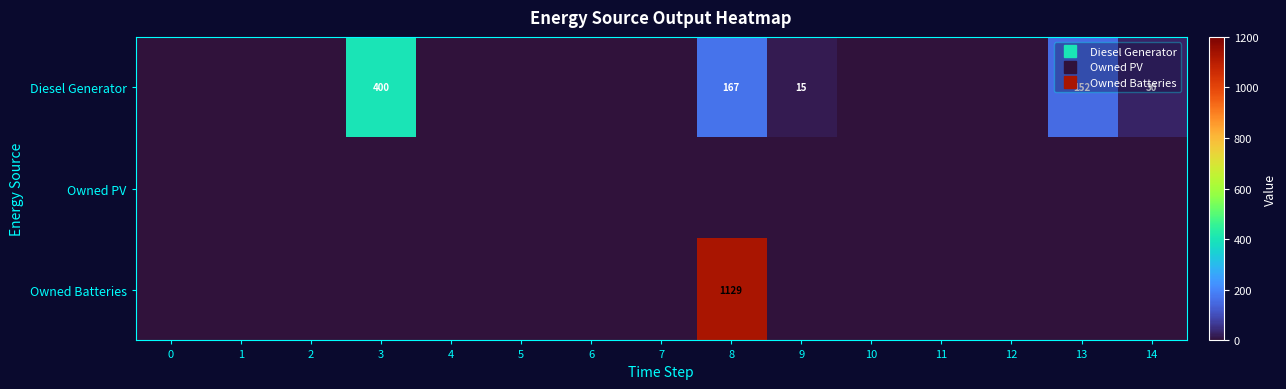

What is the difference between the maximum and minimum values in the Diesel Generator series?

400